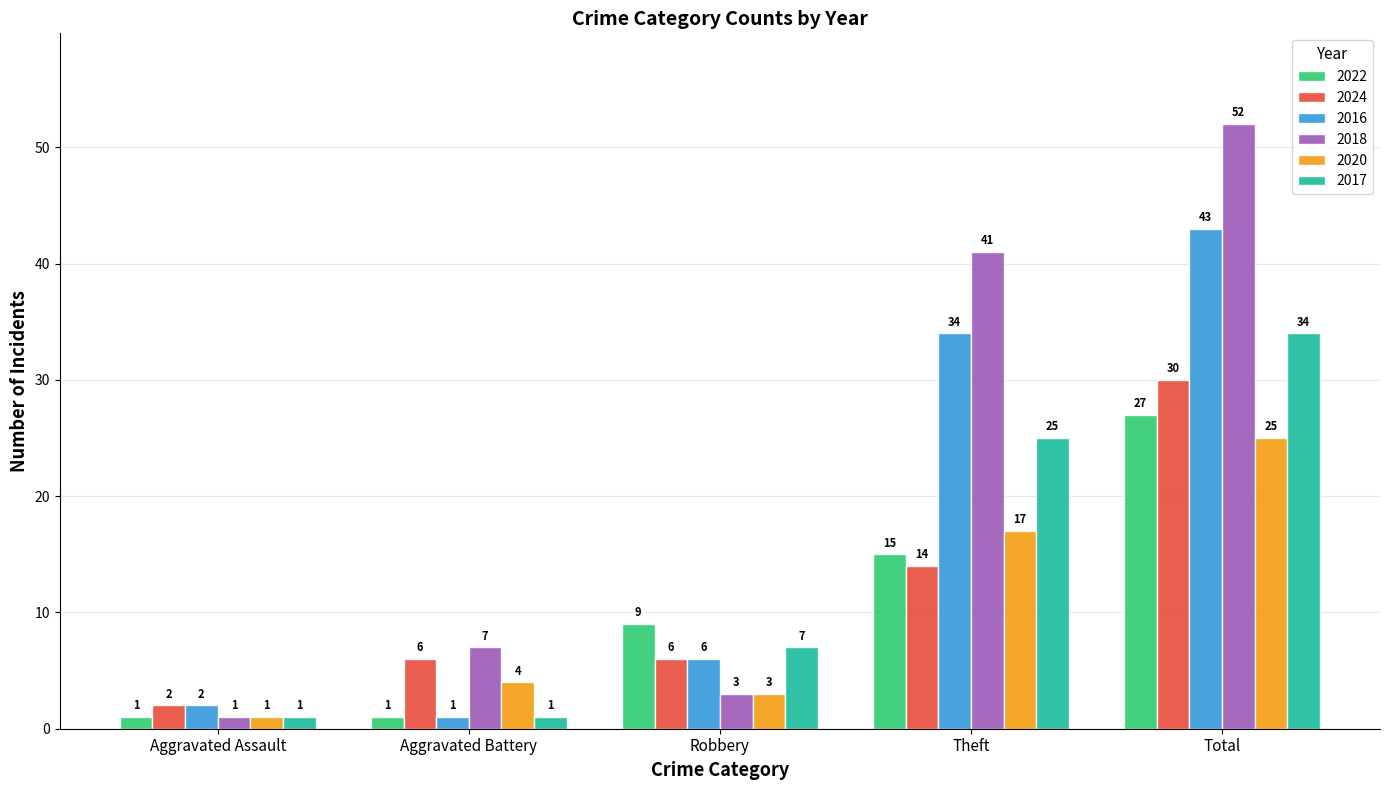

Is it true that 2020 equals 8 at Theft?

False